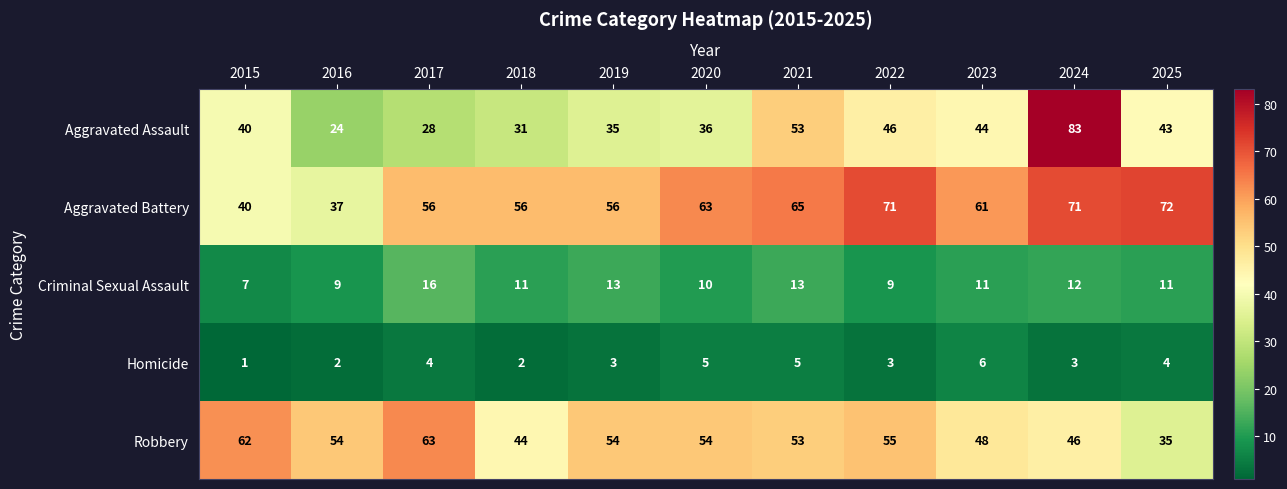

Count the number of data series in this chart.

5